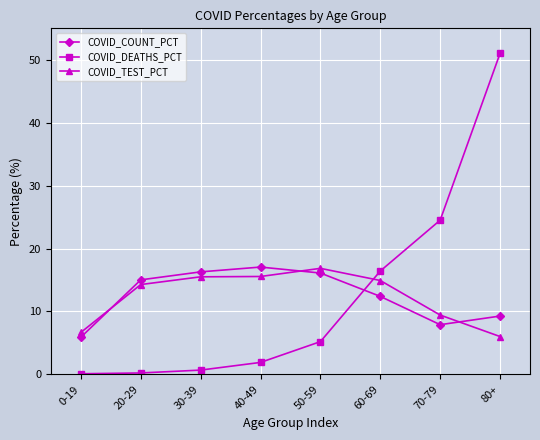

True or false: COVID_DEATHS_PCT and COVID_COUNT_PCT cross at least once.

True